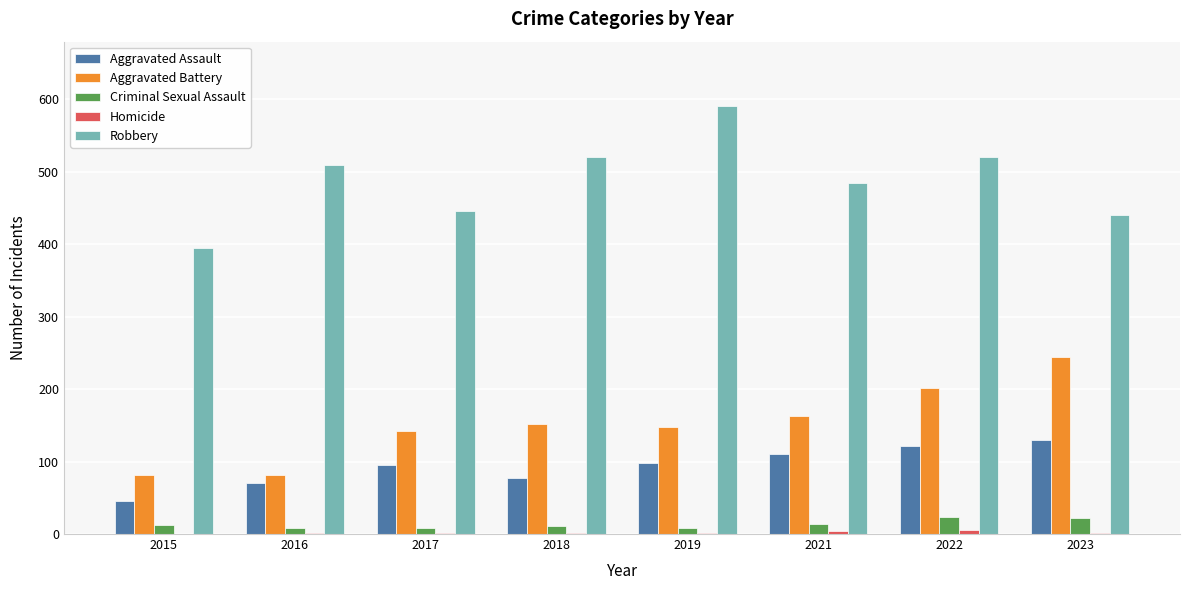

What is the highest value of the Aggravated Assault series?

130